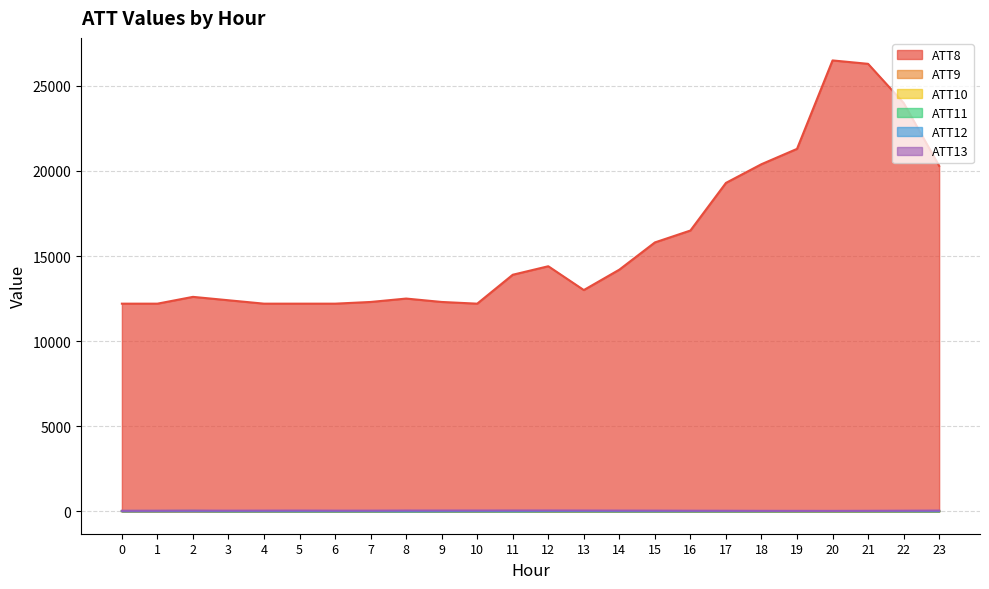

Reading left to right, what are all the values shown in this chart?

ATT8: 12200.0	12200.0	12600.0	12400.0	12200.0	12200.0	12200.0	12300.0	12500.0	12300.0	12200.0	13900.0	14400.0	13000.0	14200.0	15800.0	16500.0	19300.0	20400.0	21300.0	26500.0	26300.0	24000.0	20300.0
ATT12: 1.9	1.9	2.3	3.5	2.4	3.7	2.5	2.4	1.8	1.5	5.5	8.8	8.1	8.0	5.6	5.6	5.6	6.2	6.2	8.0	8.2	8.4	7.4	4.9
ATT13: 24.6	28.1	33.5	30.1	33.1	35.7	31.3	31.8	37.0	37.6	38.4	39.1	40.7	37.9	34.4	32.7	27.4	25.4	20.7	19.1	17.7	22.1	28.7	35.6